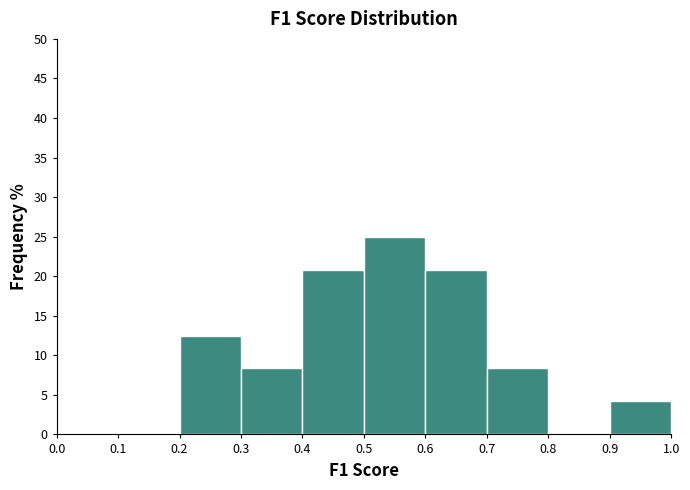

Reading left to right, list every bar in this chart as the range it spans on the x-axis followed by its height. The values are not printed on the chart, so give them approximately, as read against the axis.

0.0 to 0.1: 0
0.1 to 0.2: 0
0.2 to 0.3: 12.5
0.3 to 0.4: 8.5
0.4 to 0.5: 21.0
0.5 to 0.6: 25.0
0.6 to 0.7: 21.0
0.7 to 0.8: 8.5
0.8 to 0.9: 0
0.9 to 1.0: 4.0